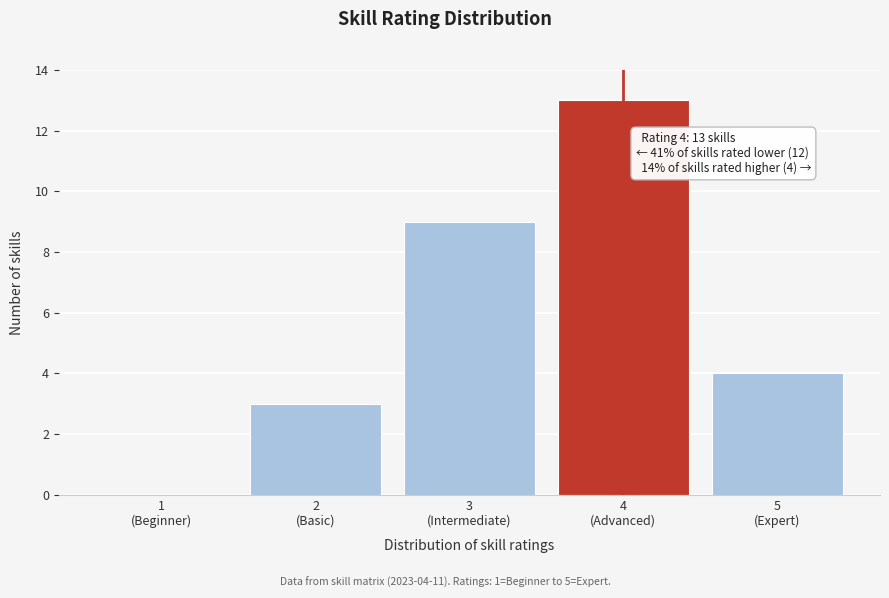

What is the greatest value displayed?

13